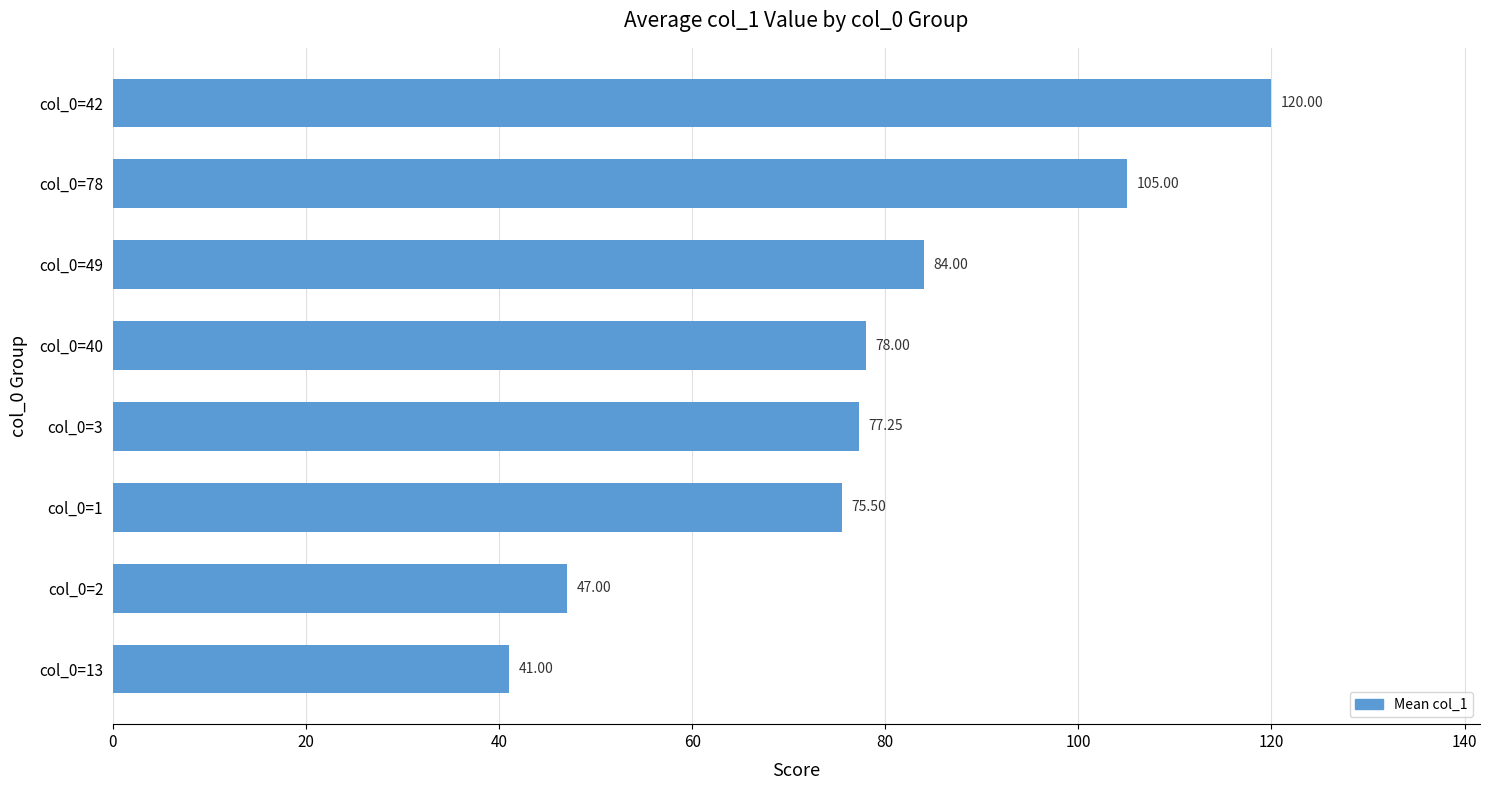

Rank the categories by value from highest to lowest.

col_0=42, col_0=78, col_0=49, col_0=40, col_0=3, col_0=1, col_0=2, col_0=13